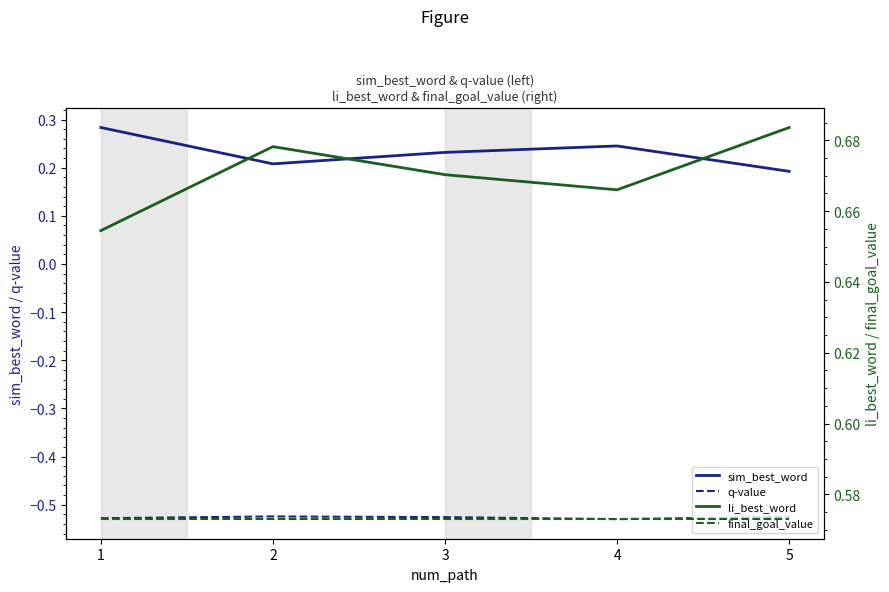

Does the chart display data point markers on the line(s)?

No